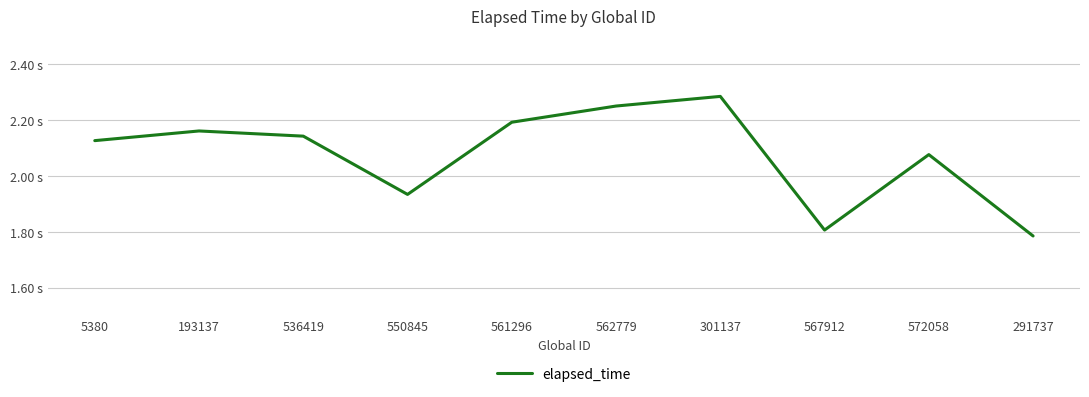

What is the minimum value shown in the chart?

1.8